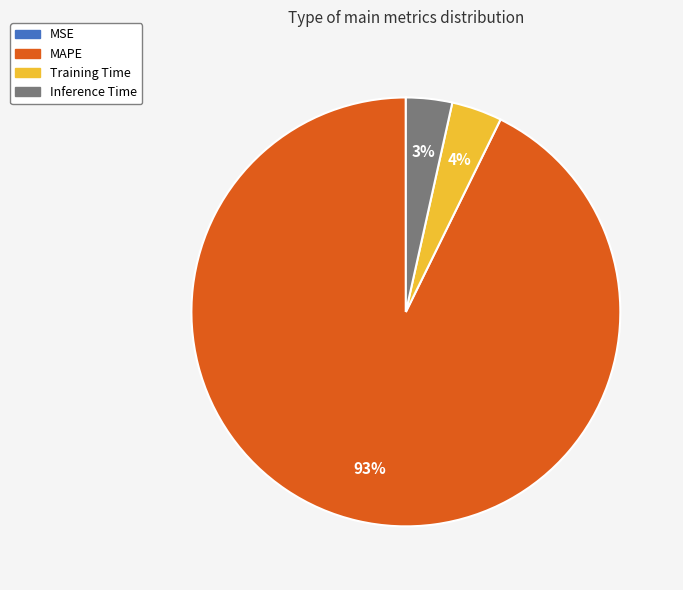

Which has a higher value, Training Time or MAPE?

MAPE